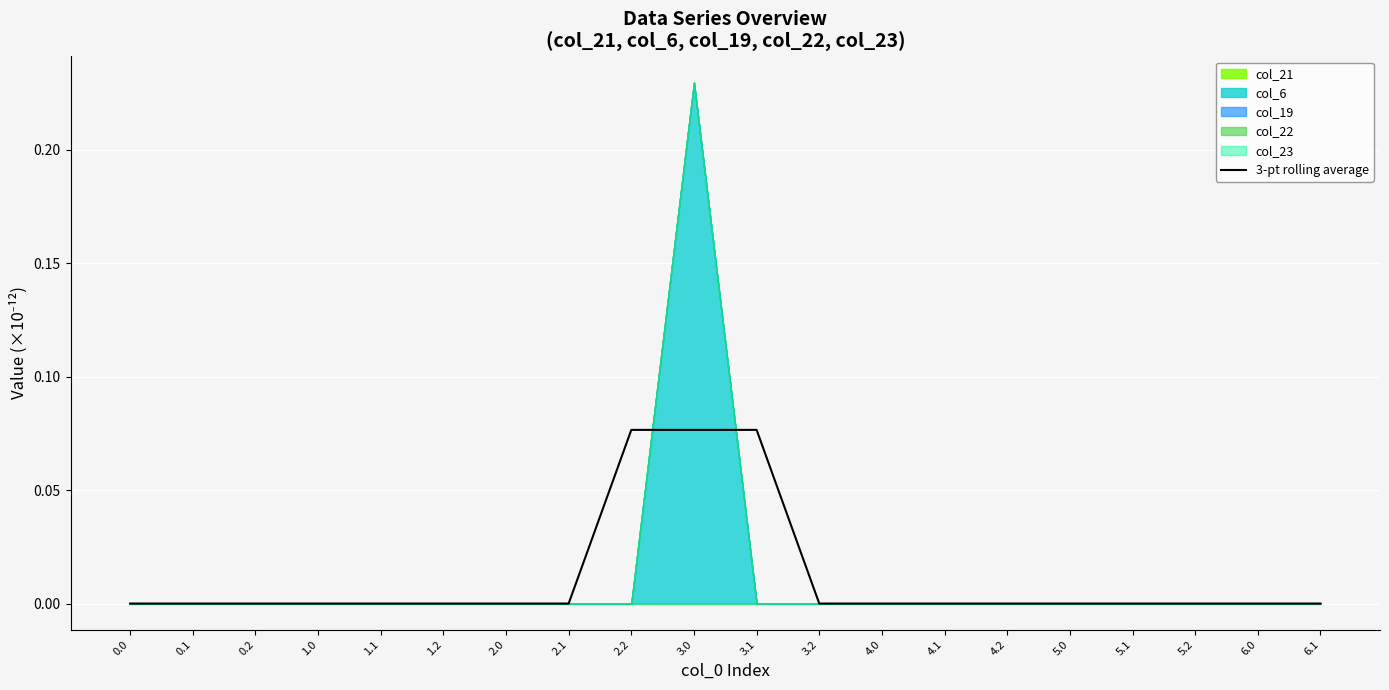

How many values are between 0 and 1?

20